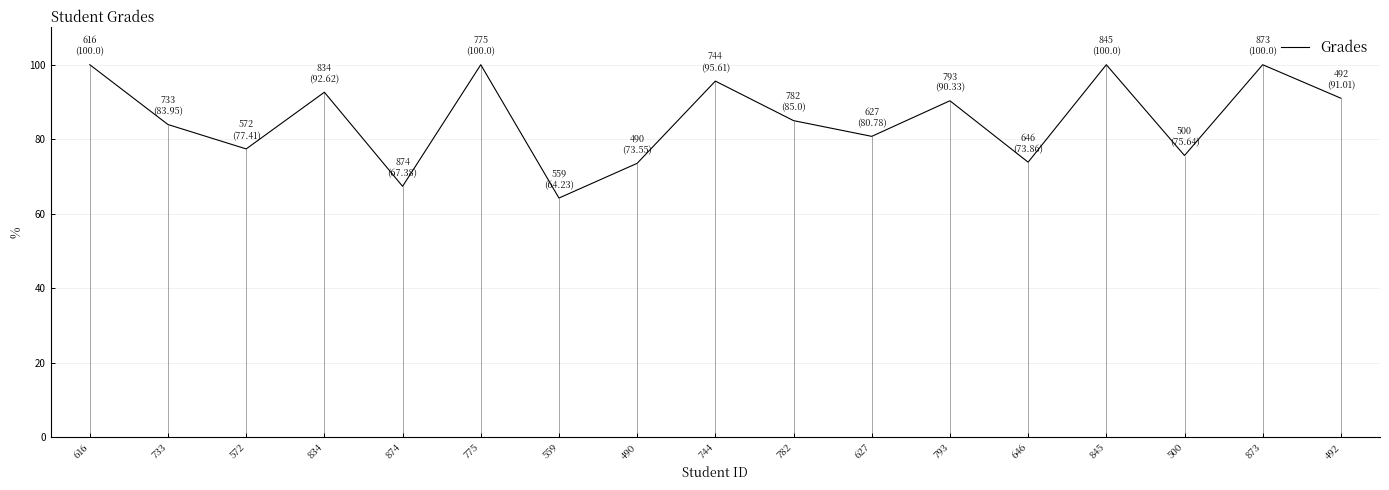

Rank the categories by value from highest to lowest.

616, 775, 845, 873, 744, 834, 492, 793, 782, 733, 627, 572, 500, 646, 490, 874, 559